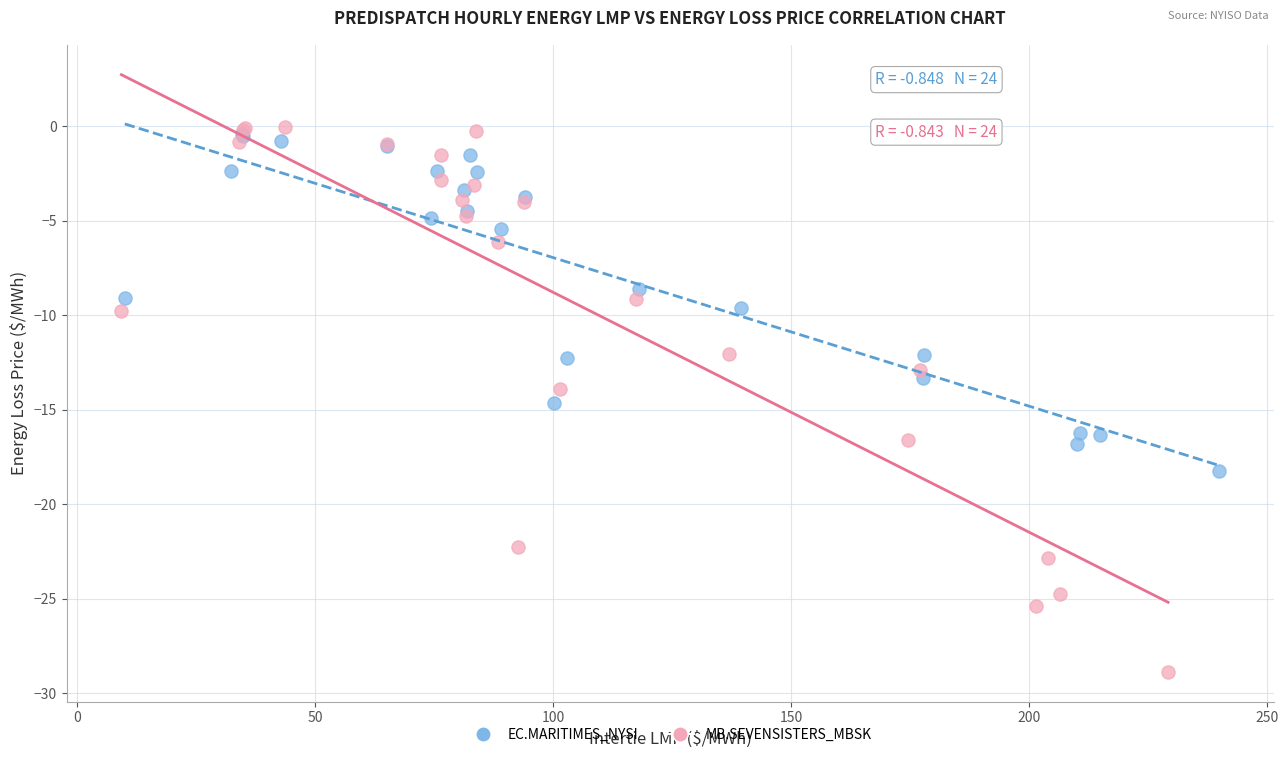

Which series has the largest Y range (max minus min)?

MB.SEVENSISTERS_MBSK